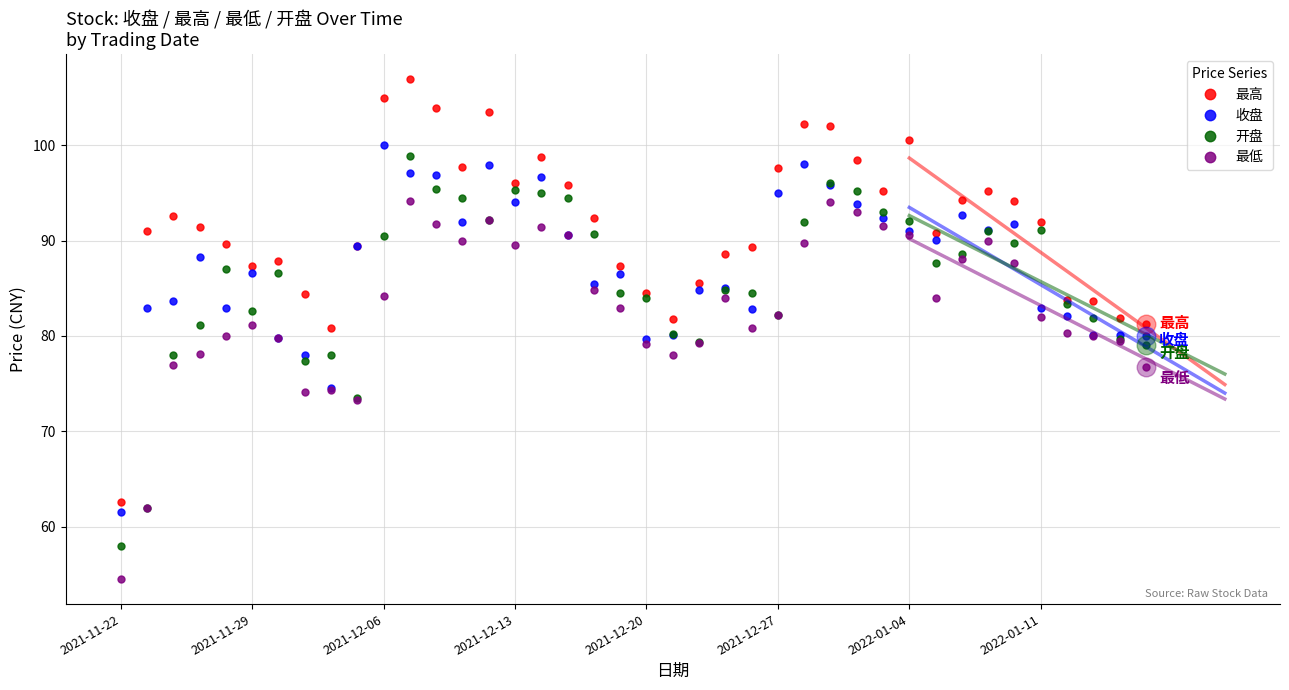

Which series reaches the minimum Y coordinate?

最低